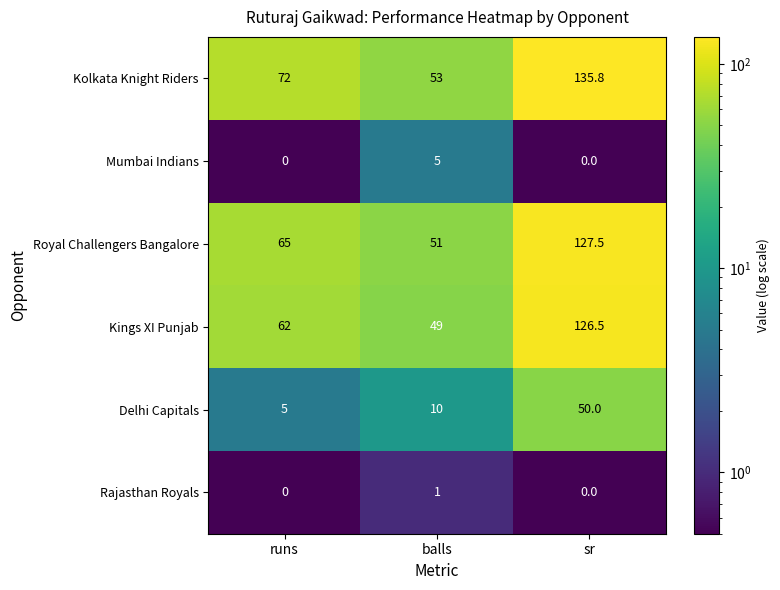

Is it true that Royal Challengers Bangalore equals 65.0 at runs?

True